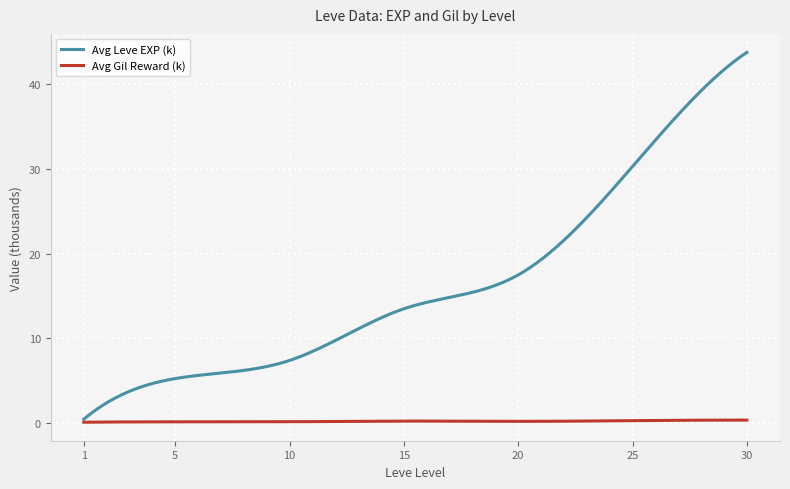

Which series has the widest spread of values?

Avg Leve EXP (k)